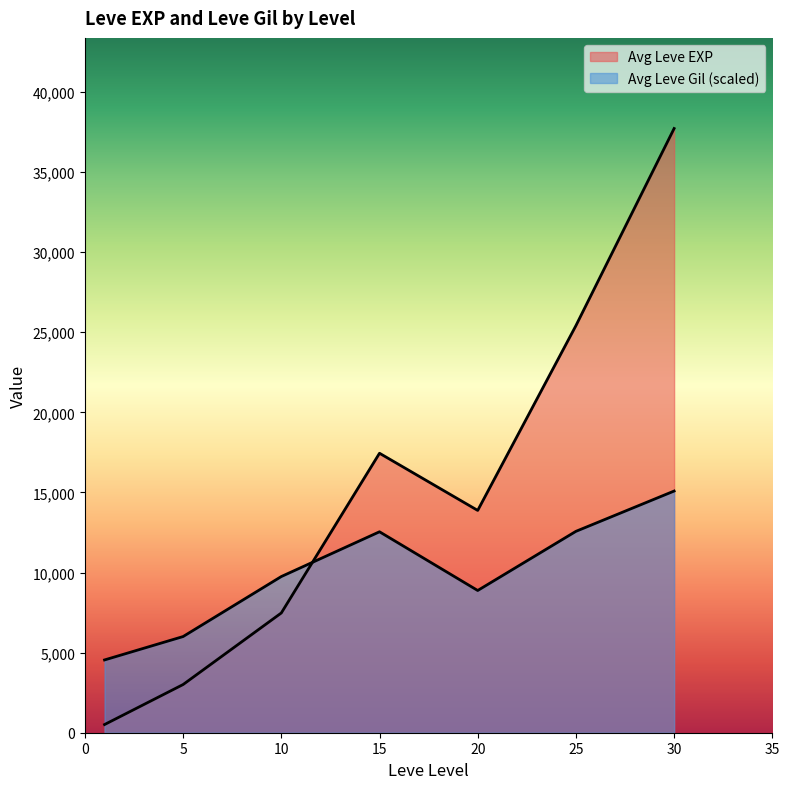

Which category has the highest value in the Avg Leve EXP series?

30